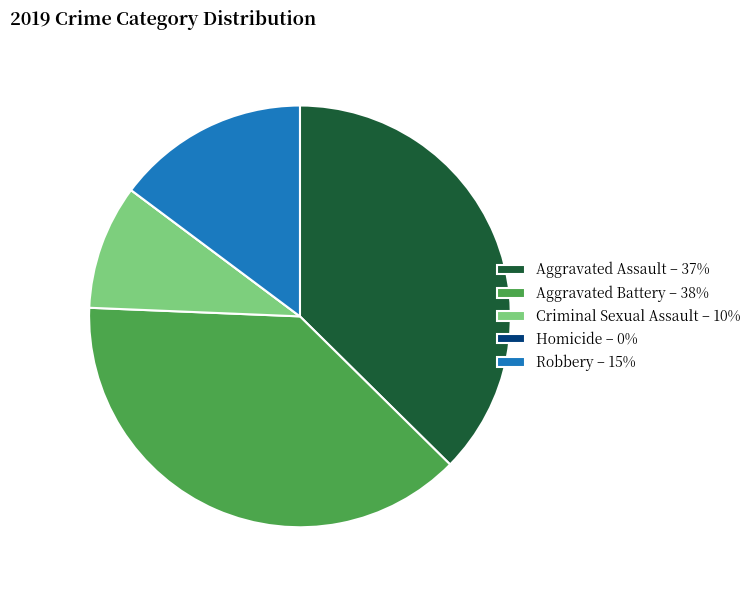

Approximately how many times larger is the value at Aggravated Assault – 37% compared to Criminal Sexual Assault – 10%?

3.9